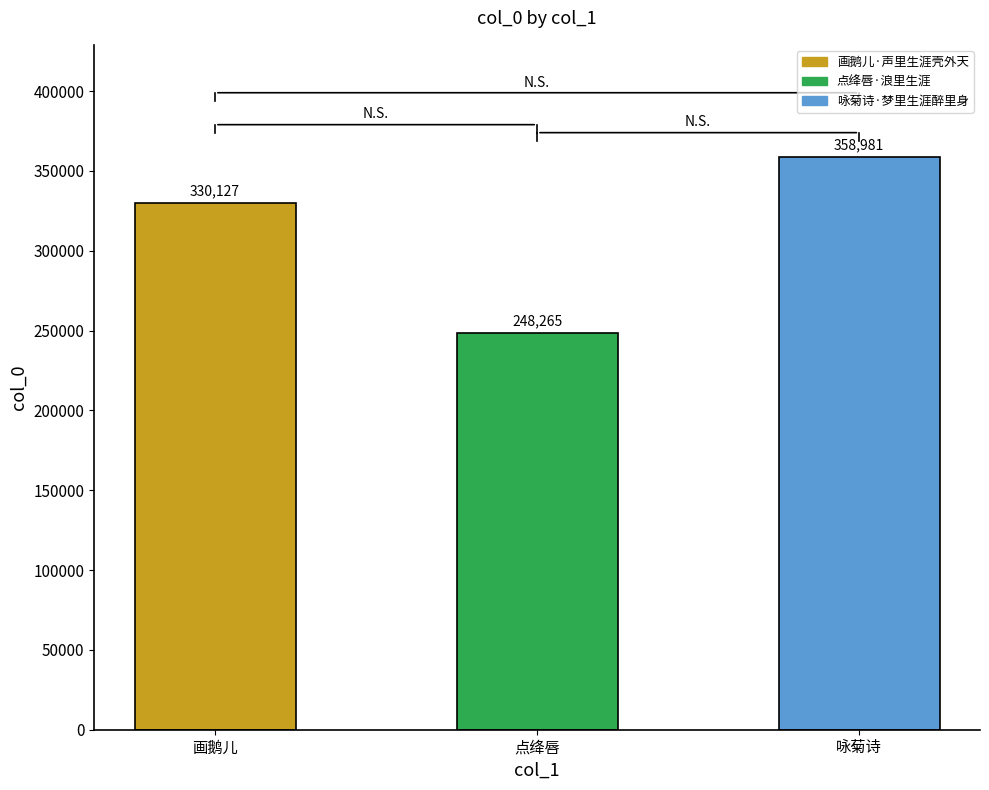

Between 咏菊诗 and 画鹅儿, which is larger?

咏菊诗